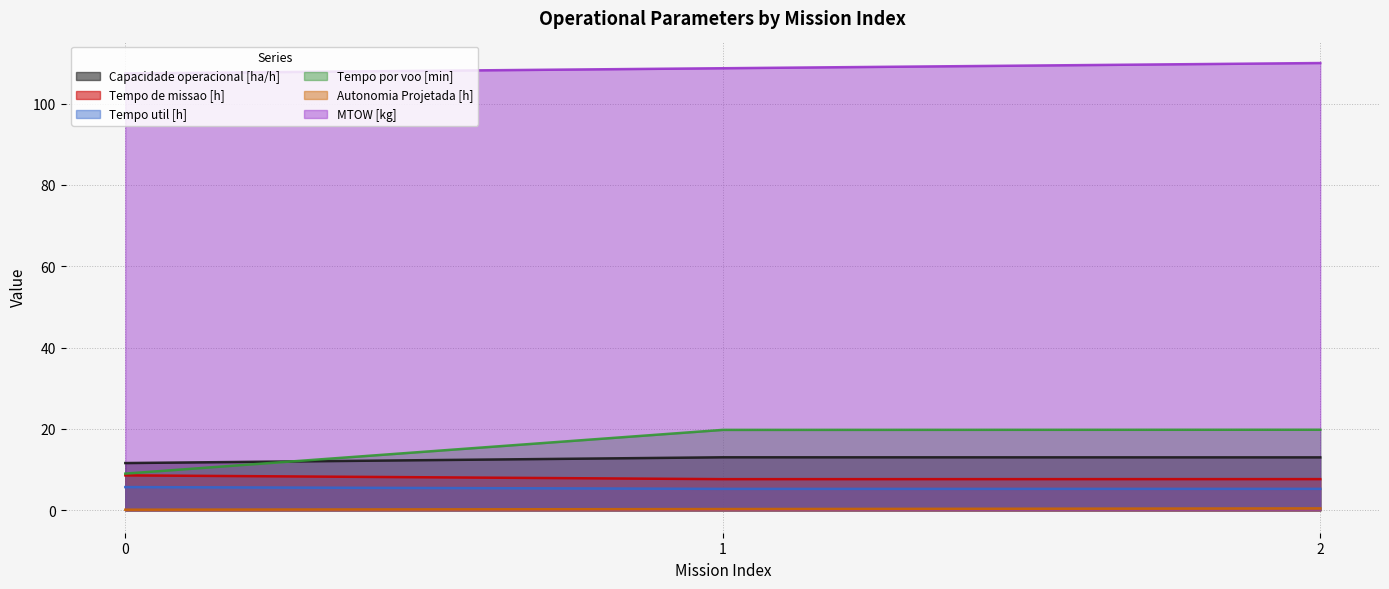

Does the chart display data point markers on the line(s)?

No